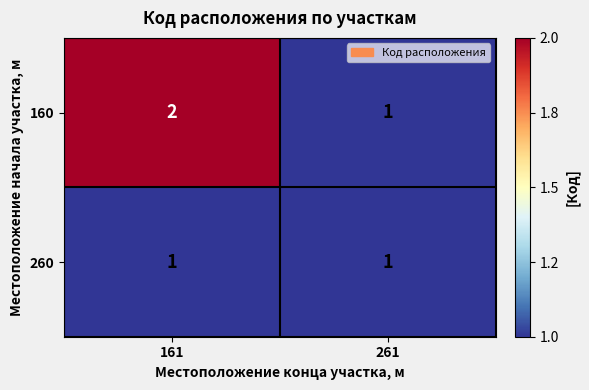

Reading left to right, list all the values displayed in this chart.

160: 161=2	261=1
260: 161=1	261=1